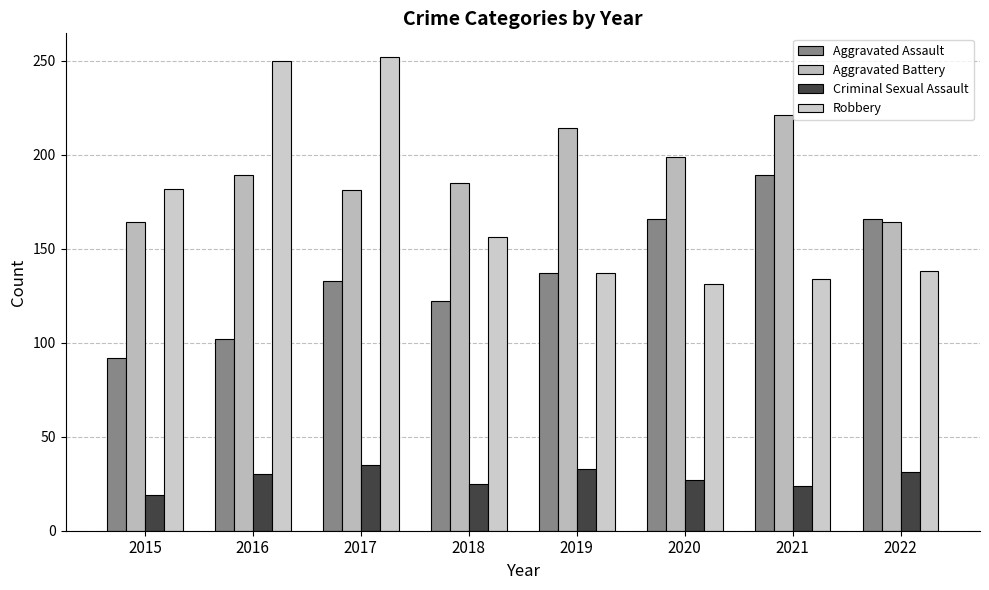

What is the greatest value displayed?

252